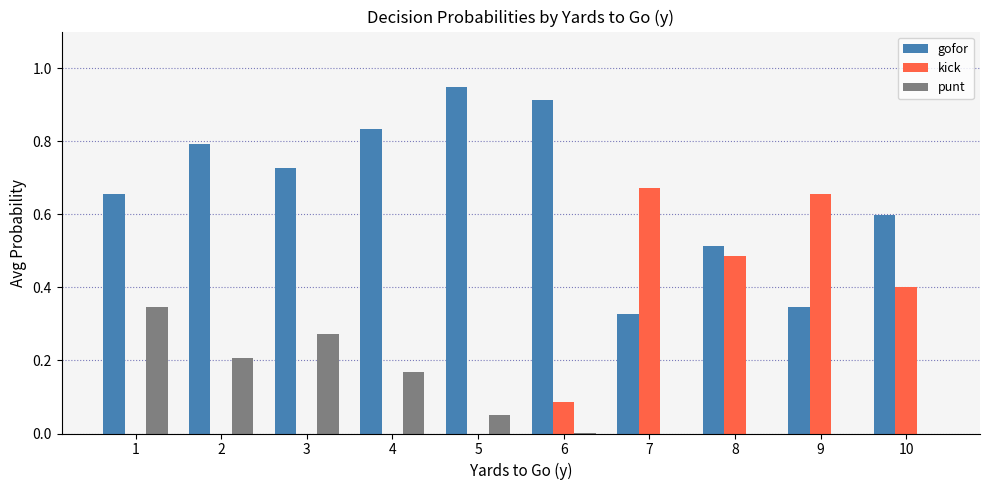

Between 3 and 9, which series saw the biggest shift?

kick